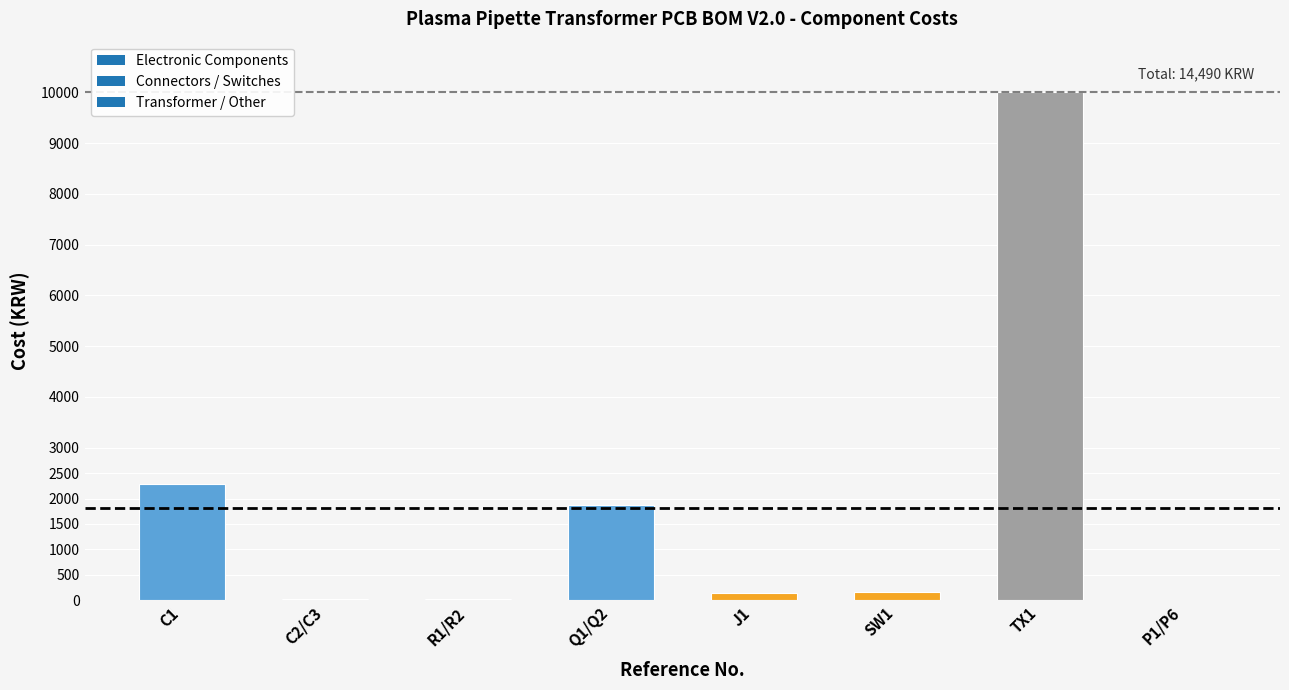

Which has a higher value, P1/P6 or TX1?

TX1